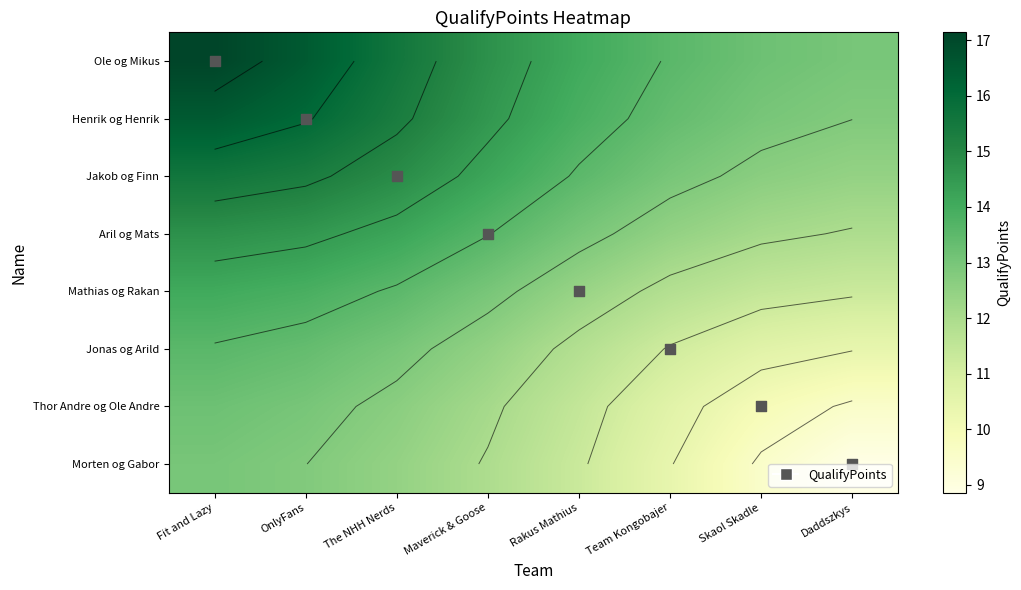

What is the difference between the Morten og Gabor values at Daddszkys and OnlyFans?

3.9